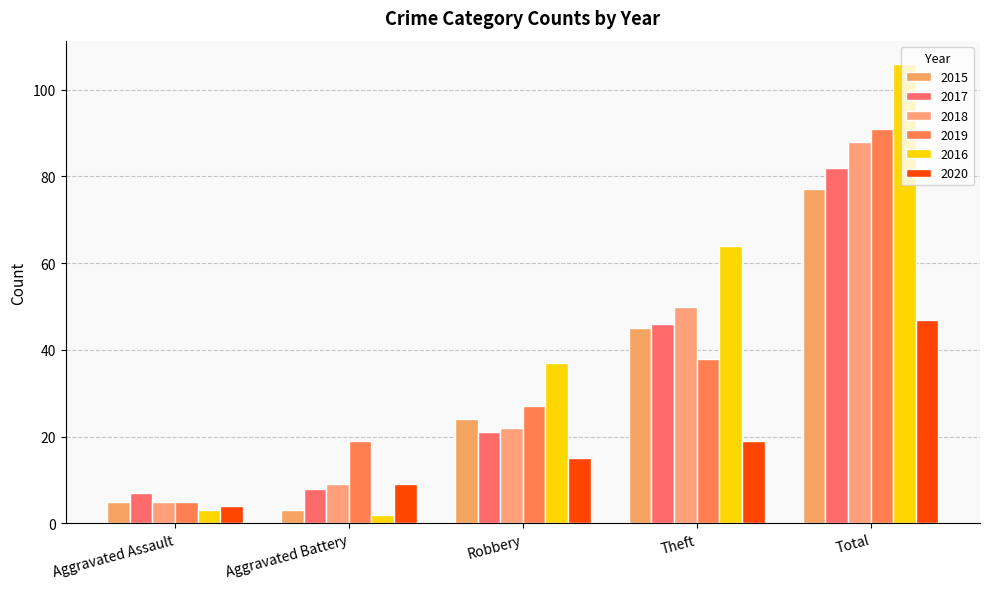

True or false: 2015 has a value of 1 at Aggravated Battery.

False